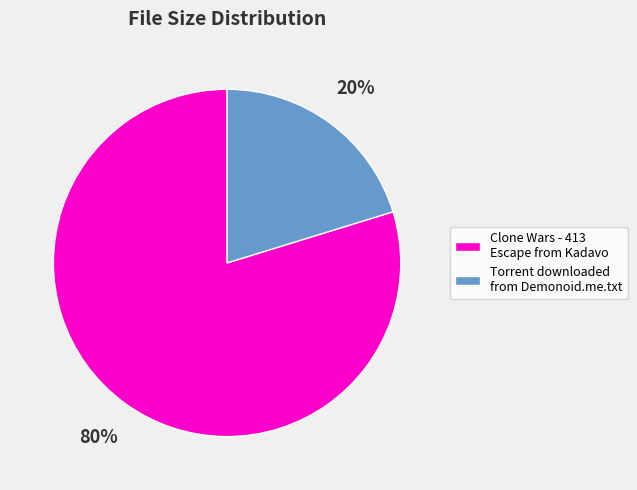

Which has a higher value, Clone Wars - 413 Escape from Kadavo or Torrent downloaded from Demonoid.me.txt?

Clone Wars - 413 Escape from Kadavo